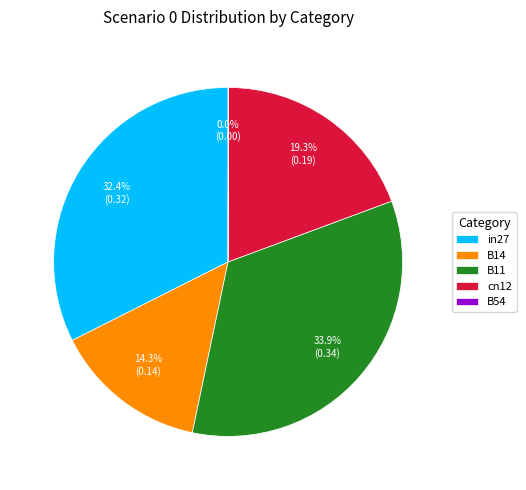

Is there a majority slice in this chart?

No